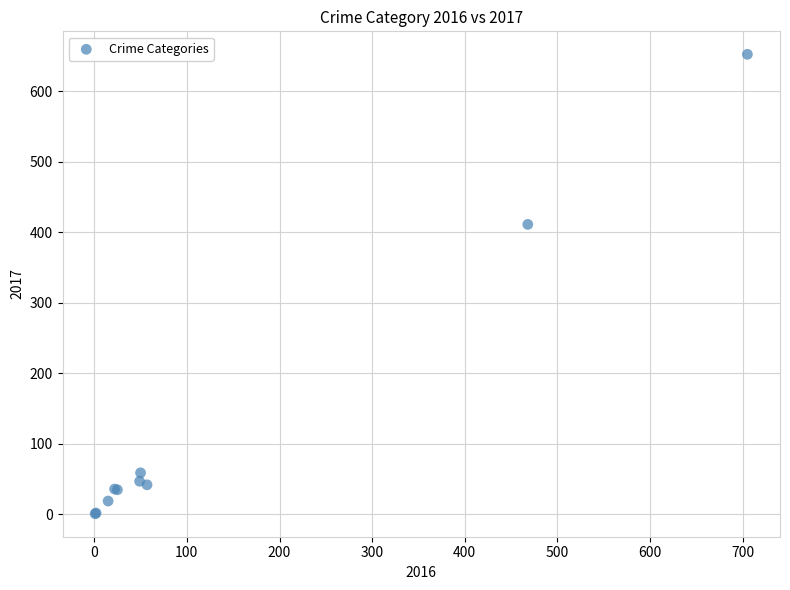

What Y value in the scatter plot is closest to 326?

411